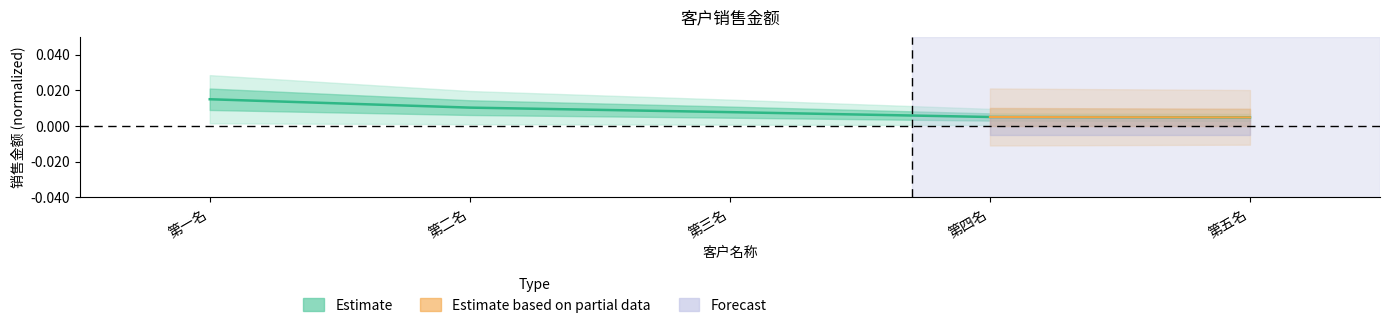

True or false: the data shows 0.0 at 第四名.

False